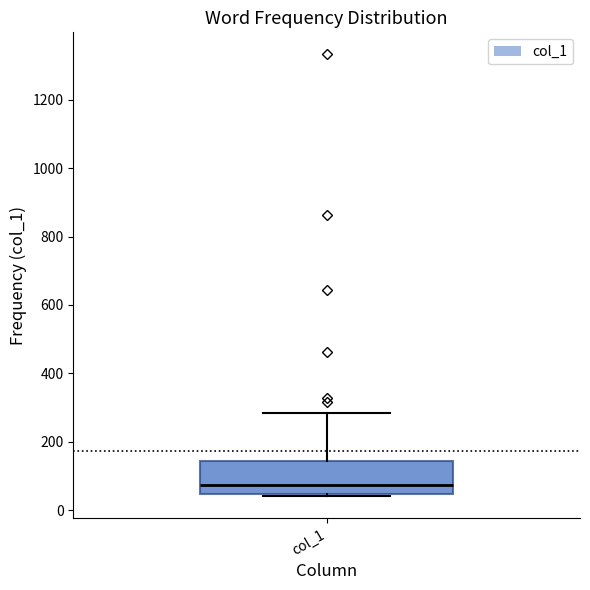

Read this box plot against the y-axis: the position of the median line, the range covered by the box, and the ends of both whiskers. The values are not printed on the chart, so give them approximately, as read against the axis.

median 80, box 40 to 140, whiskers 40 to 280